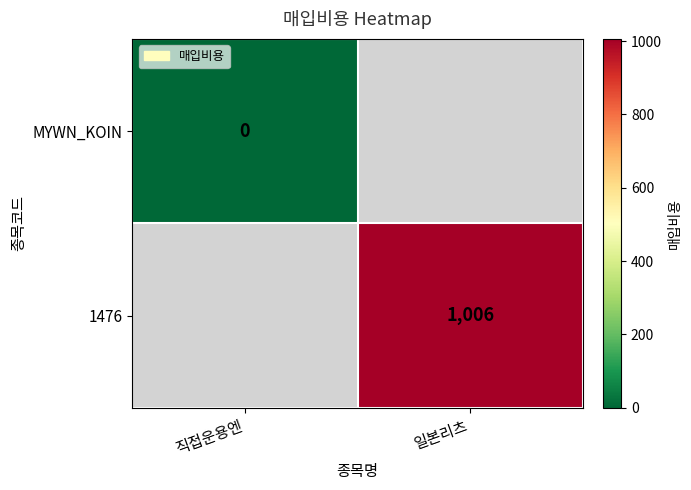

At which label does MYWN_KOIN reach its peak?

직접운용엔